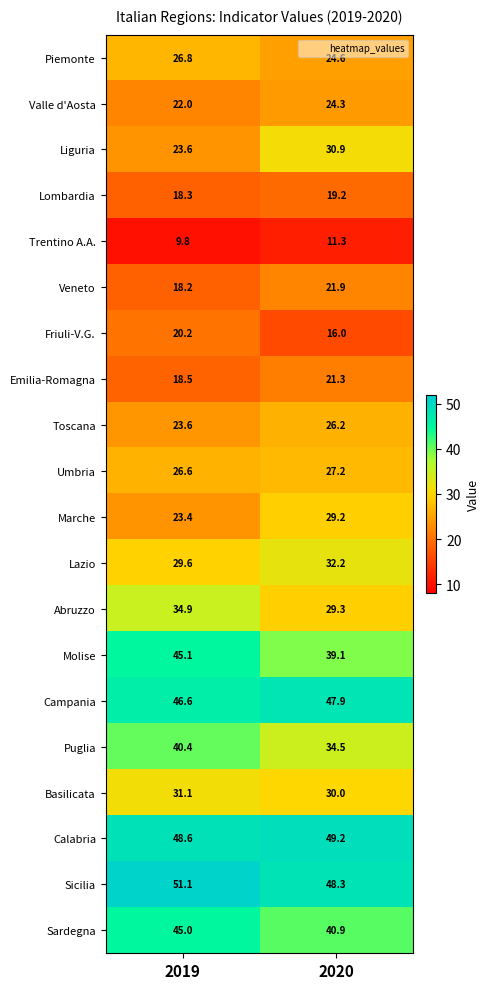

What is the sum of all Valle d'Aosta values?

46.3